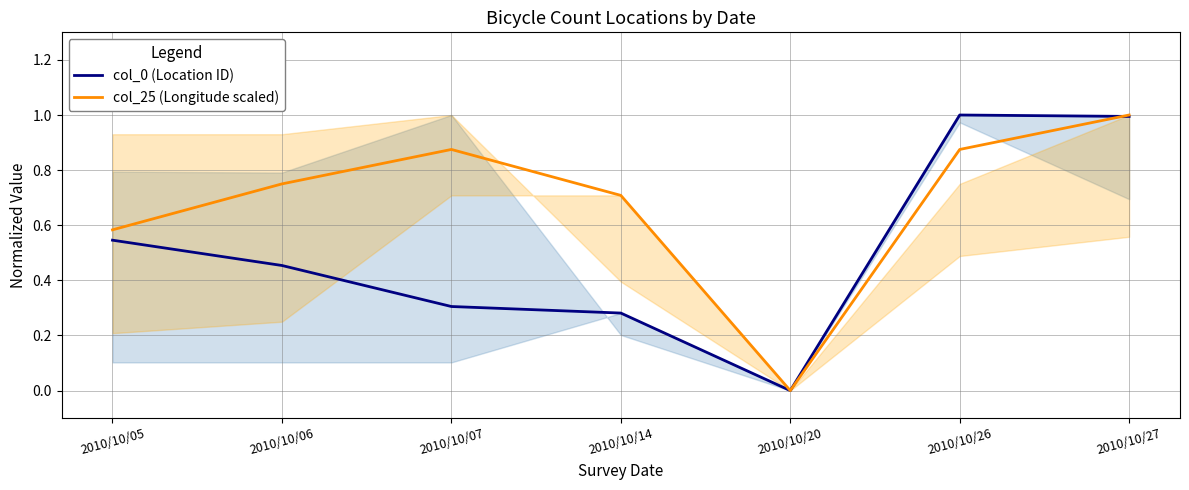

Which series ends up on top after the final intersection of col_0 (Location ID) and col_25 (Longitude scaled)?

col_25 (Longitude scaled)